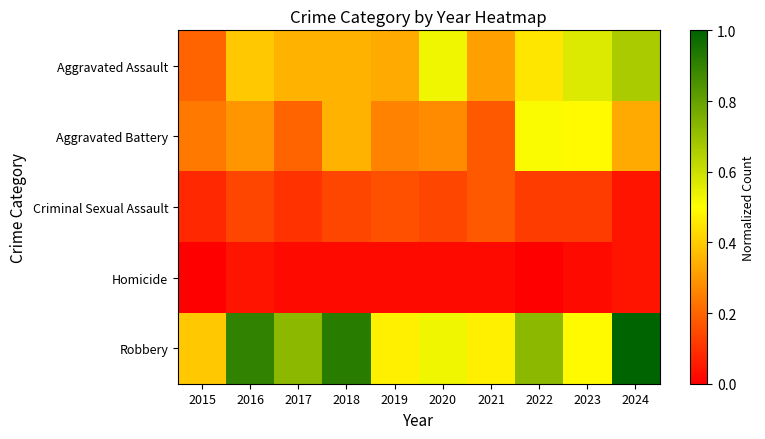

Which series changed the most between 2017 and 2024?

Aggravated Assault